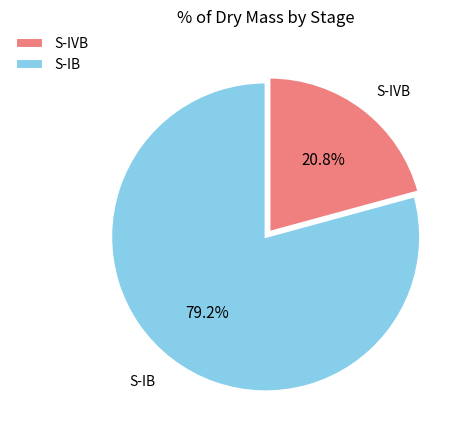

Does S-IVB account for over 50% of the chart?

No